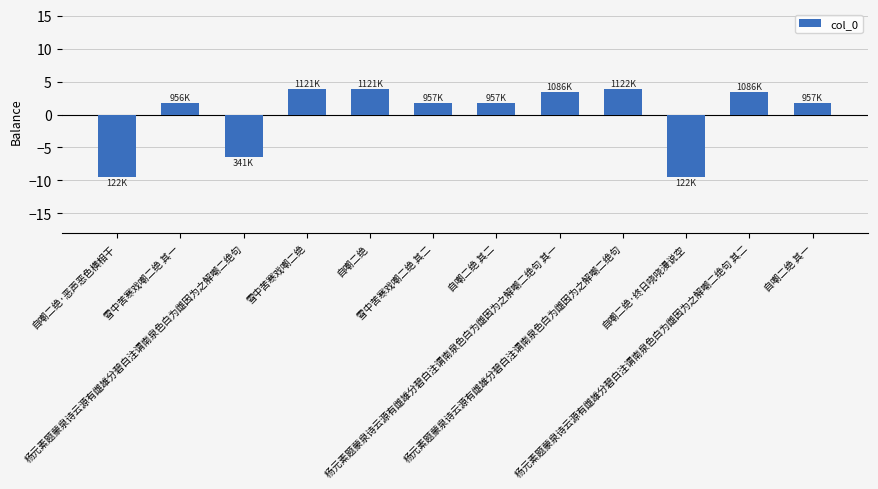

What is the difference between the maximum and minimum values?

13.3